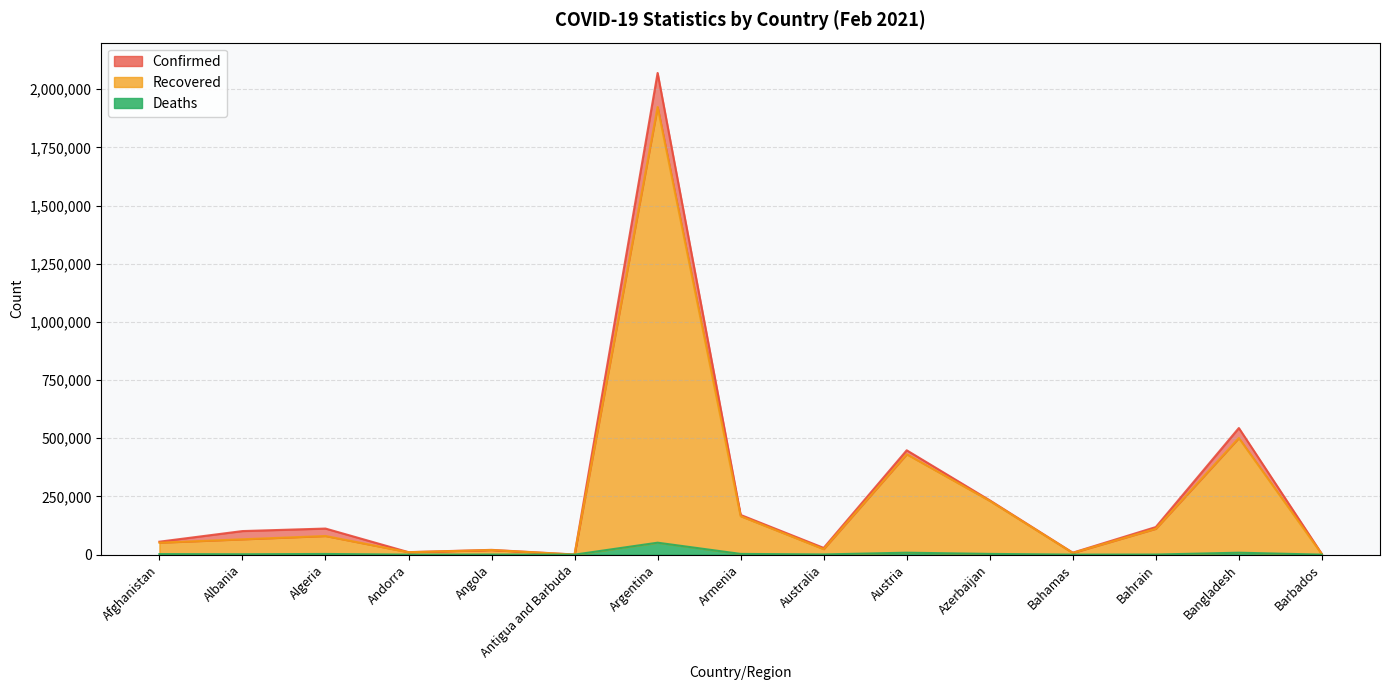

At which category is the sum across all series the highest?

Argentina